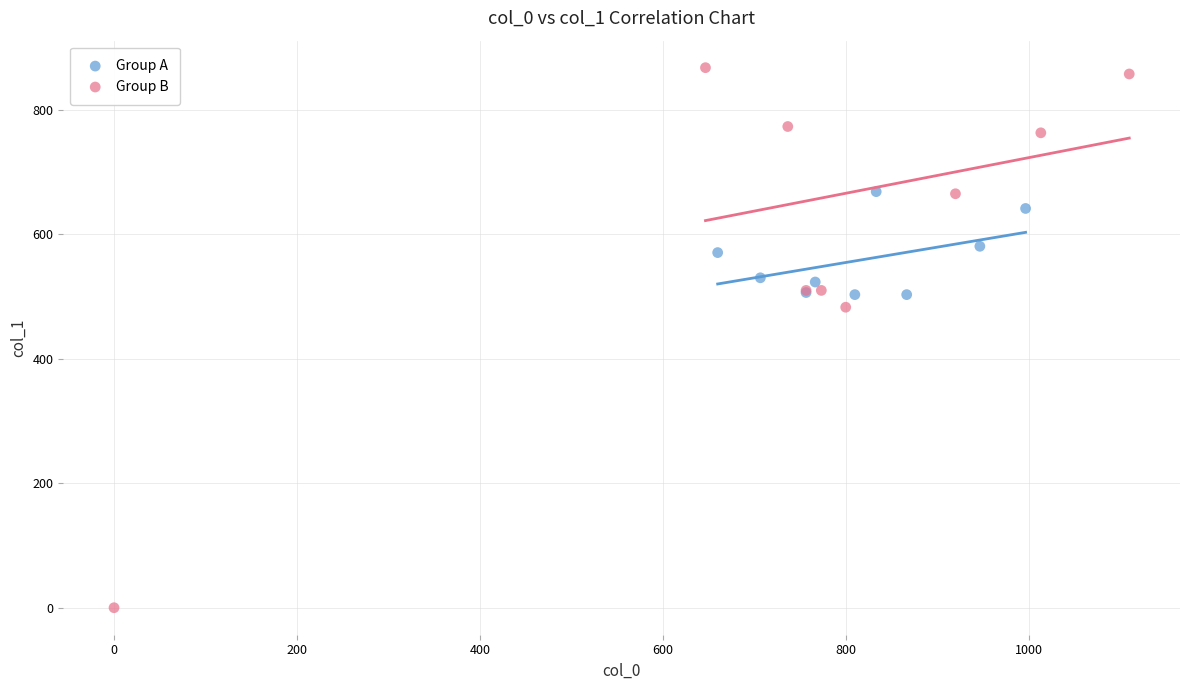

Which series contains the highest Y value?

Group B